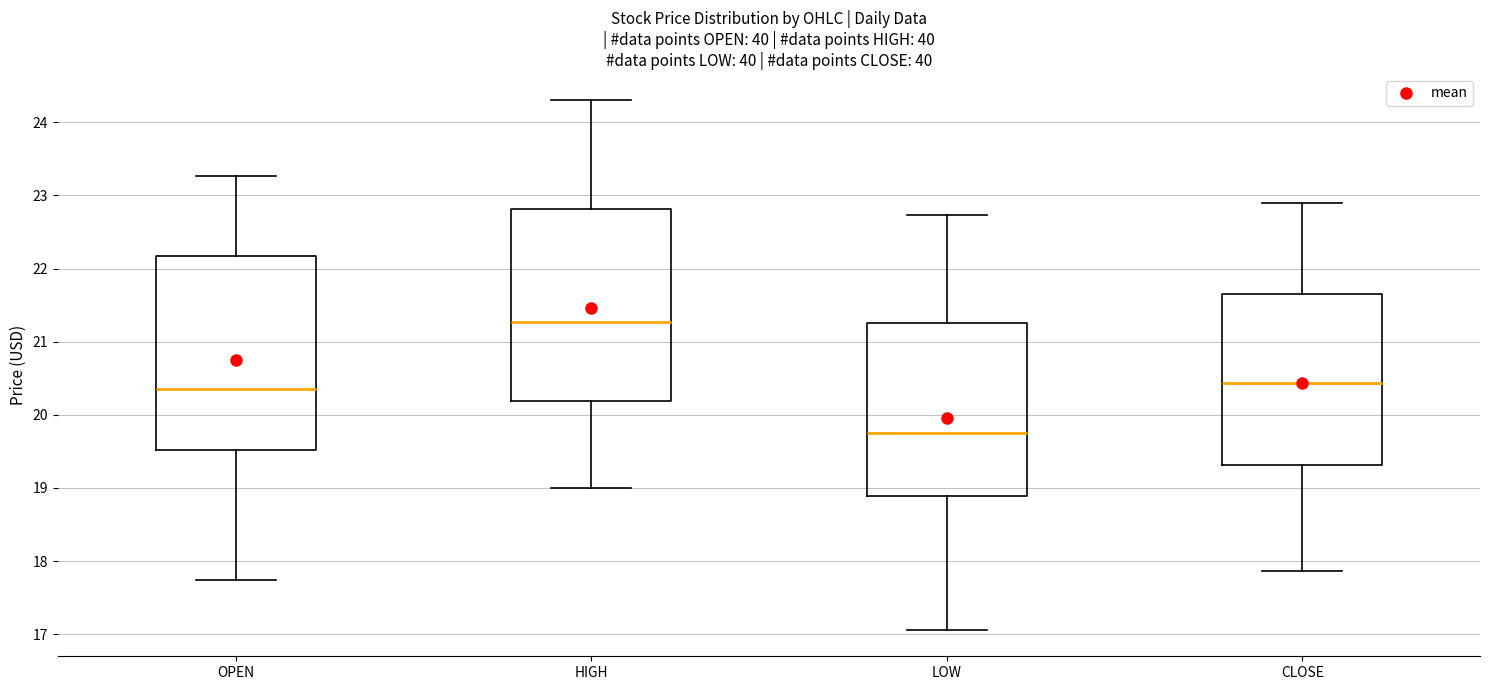

Reading left to right, transcribe this box plot: for each box, give where its median line is, the range the box spans, and where its two whiskers end, as read against the y-axis. The values are not printed on the chart, so give them approximately, as read against the axis.

OPEN: median 20.4, box 19.5 to 22.2, whiskers 17.7 to 23.3
HIGH: median 21.3, box 20.2 to 22.8, whiskers 19.0 to 24.3
LOW: median 19.7, box 18.9 to 21.3, whiskers 17.1 to 22.7
CLOSE: median 20.4, box 19.3 to 21.7, whiskers 17.9 to 22.9